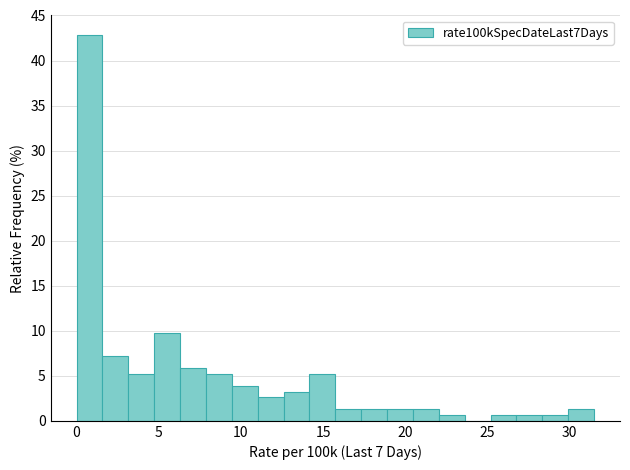

Read against the x-axis, roughly where is the centre of the tallest bar?

1.0